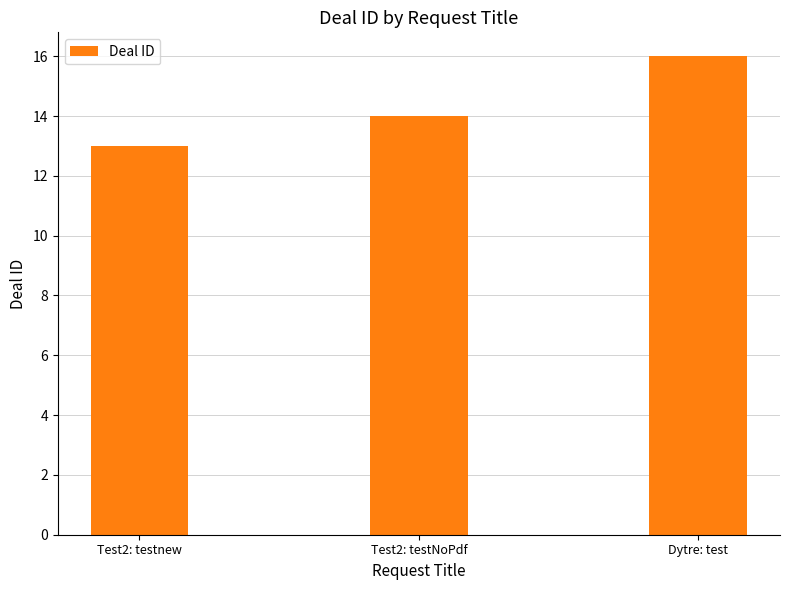

List the labels in order of value, smallest first.

Test2: testnew, Test2: testNoPdf, Dytre: test